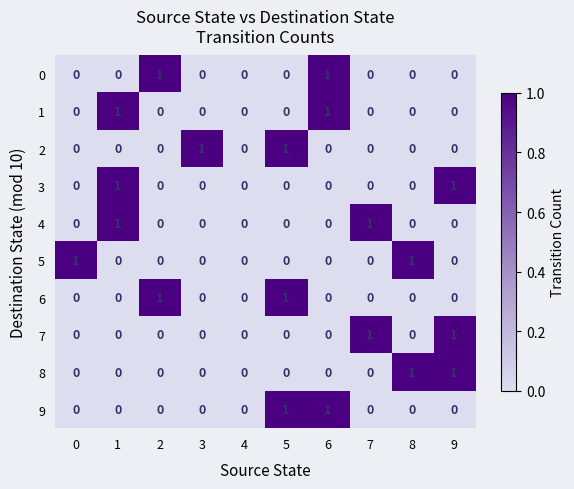

What is the total value across all series at 5?

3